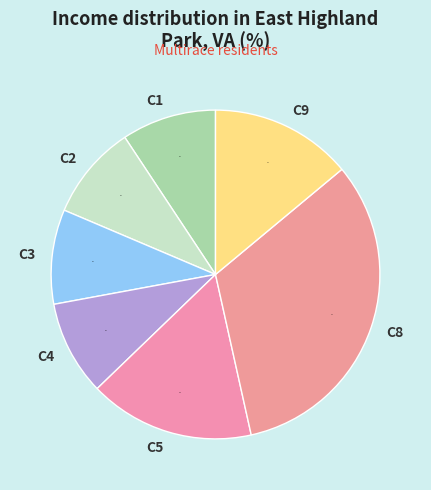

What percentage is the C3 slice, to the nearest percent?

9%